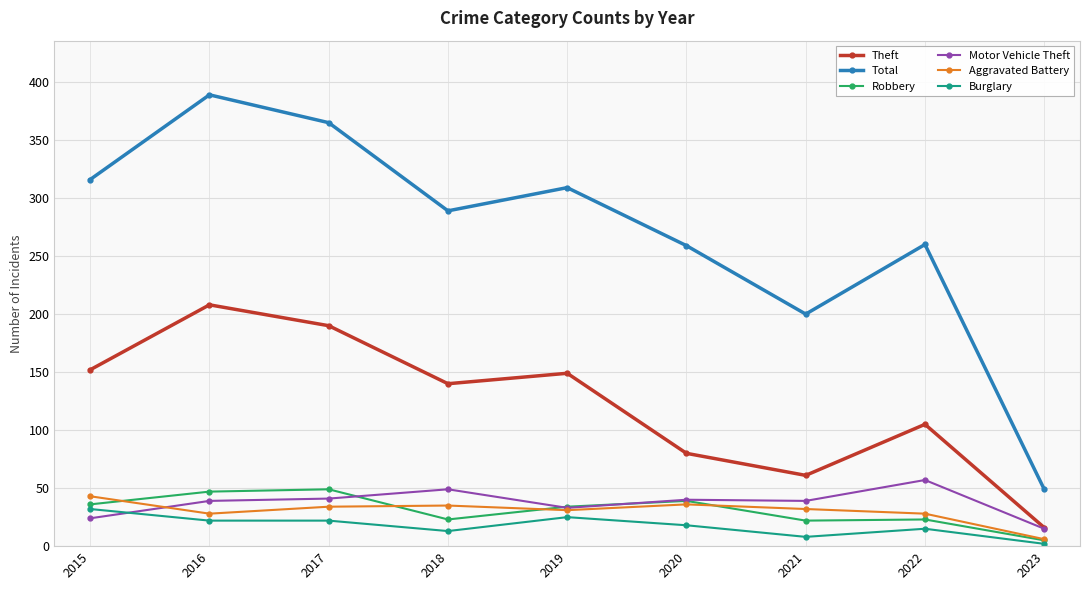

What is the value of the Robbery point at the 1st from the left?

36